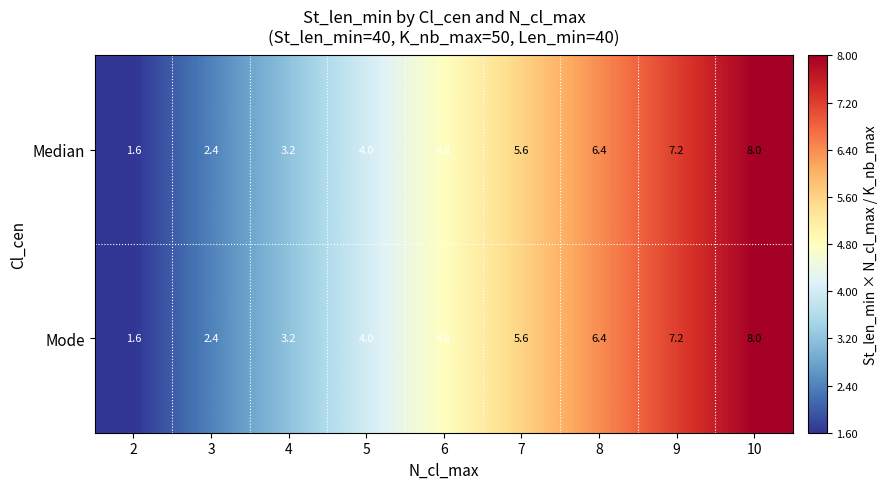

At which category is the sum across all series the highest?

10